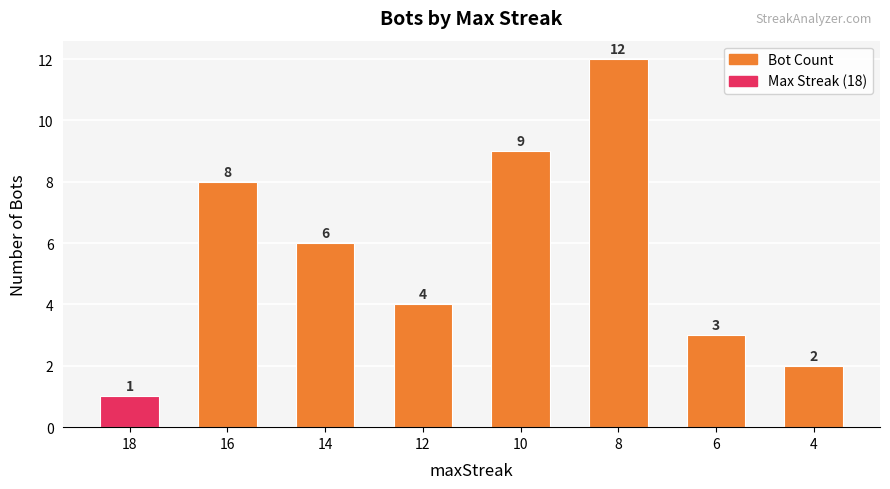

What is the difference between the maximum and second lowest values?

10